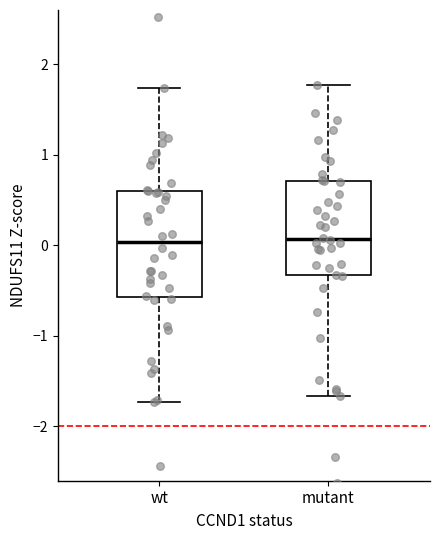

Reading left to right, transcribe this box plot: for each box, give where its median line is, the range the box spans, and where its two whiskers end, as read against the y-axis. The values are not printed on the chart, so give them approximately, as read against the axis.

wt: median 0.0, box -0.6 to 0.6, whiskers -1.7 to 1.7
mutant: median 0.1, box -0.3 to 0.7, whiskers -1.7 to 1.8